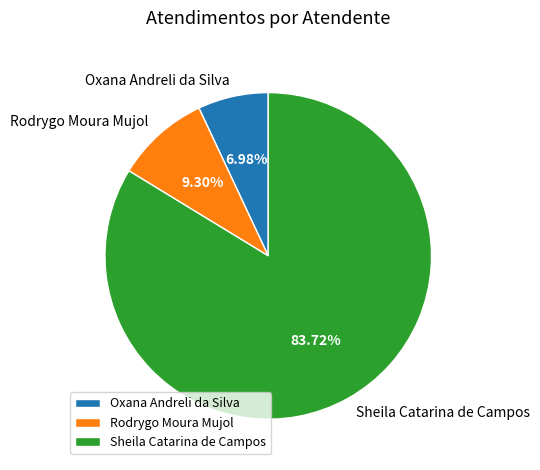

The Sheila Catarina de Campos slice represents 94% of the pie. True or false?

False